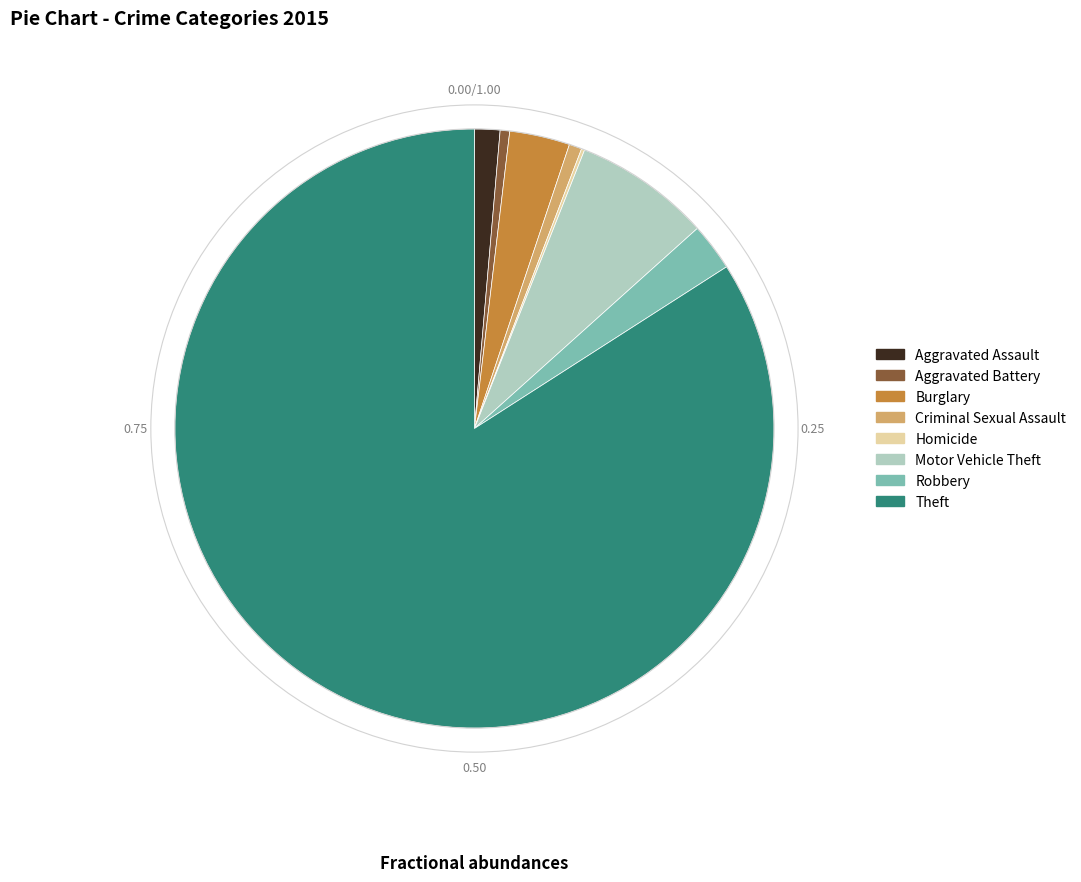

The Theft slice represents 84% of the pie. True or false?

True